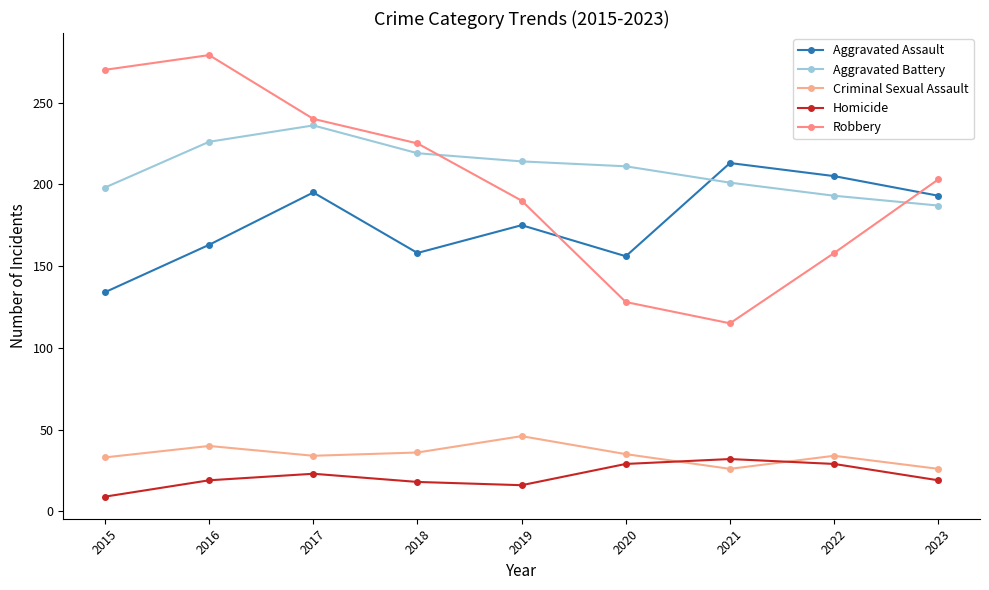

How many series are shown in this chart?

5